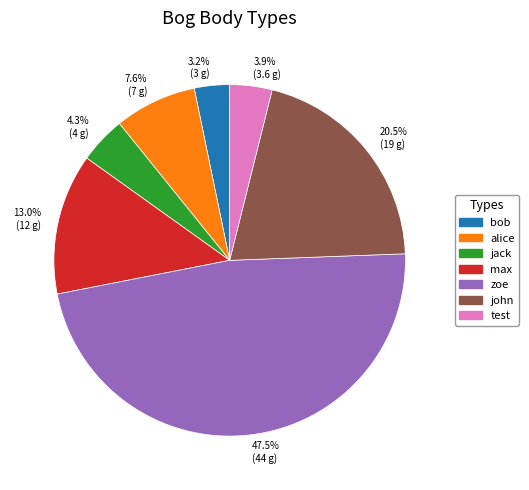

The max slice represents 13% of the pie. True or false?

True